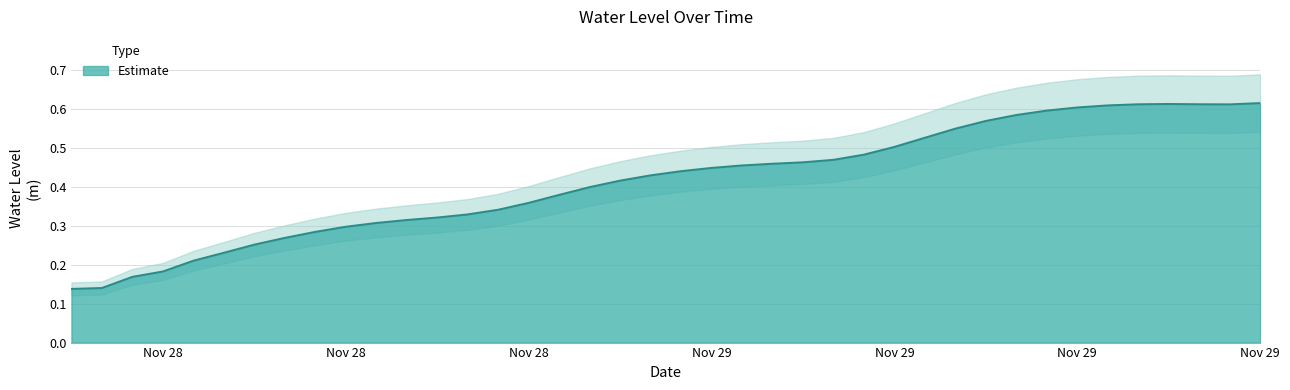

What is the change in value from 2022-11-28 17:00:00 to 2022-11-29 13:00:00?

+0.3